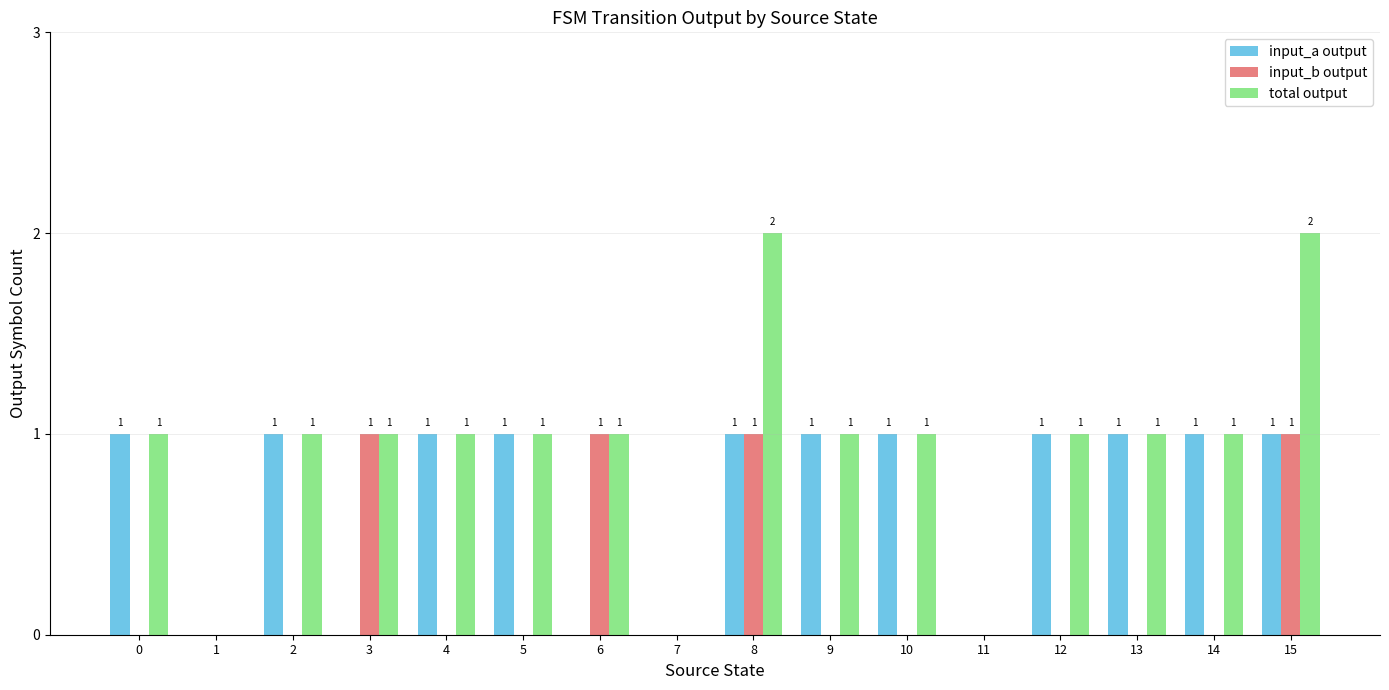

How many distinct data groups are displayed?

3